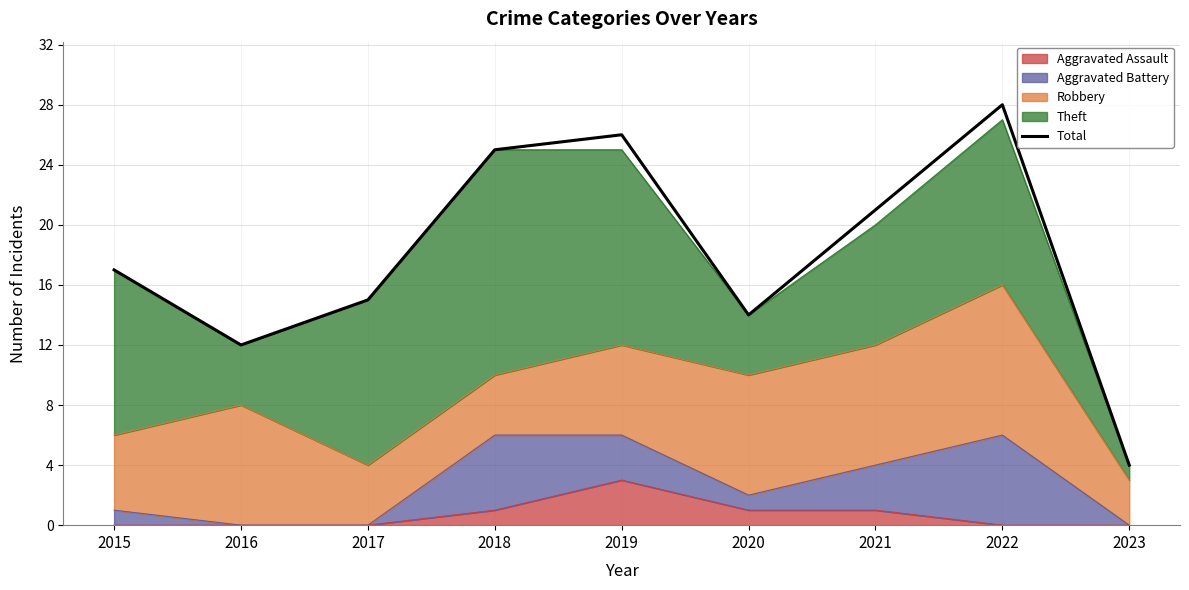

The value at 2017 is 5. True or false?

False